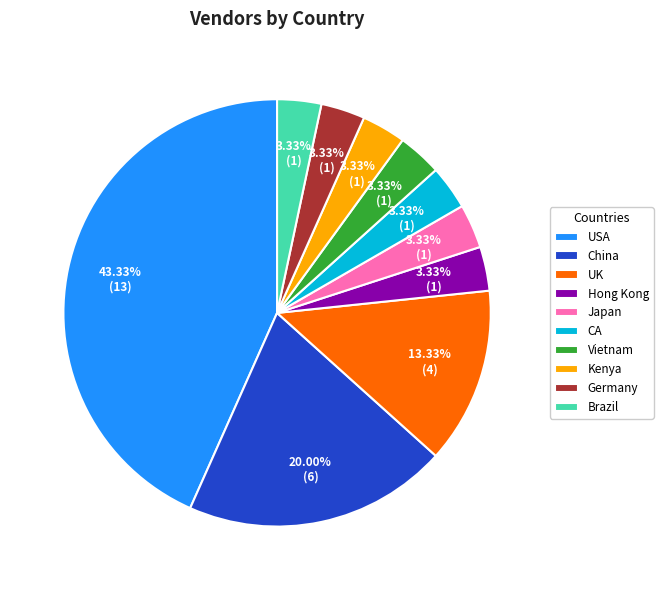

Which category has the biggest portion of the pie?

USA